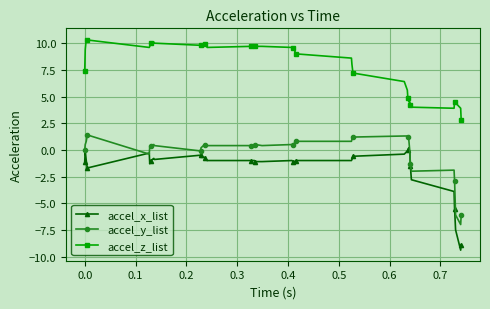

What is the value of the accel_x_list point at the 9th from the left?

-0.9